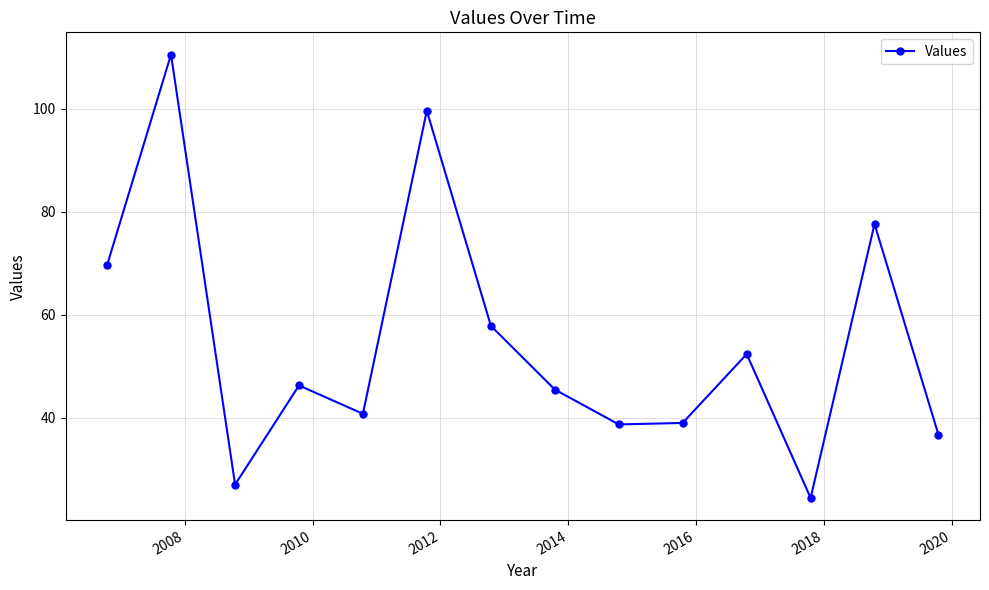

What is the average value?

54.7